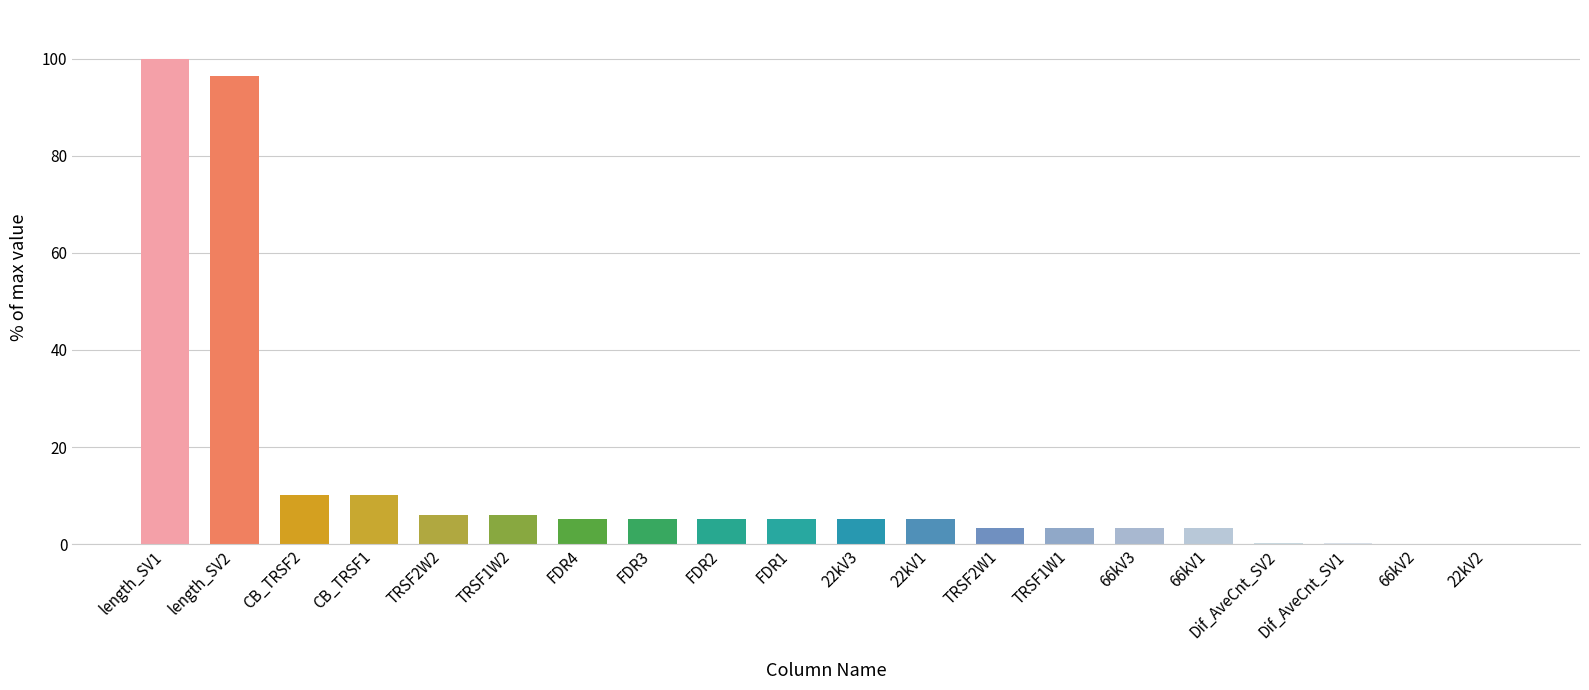

At which category does the chart reach its peak across all series?

length_SV1